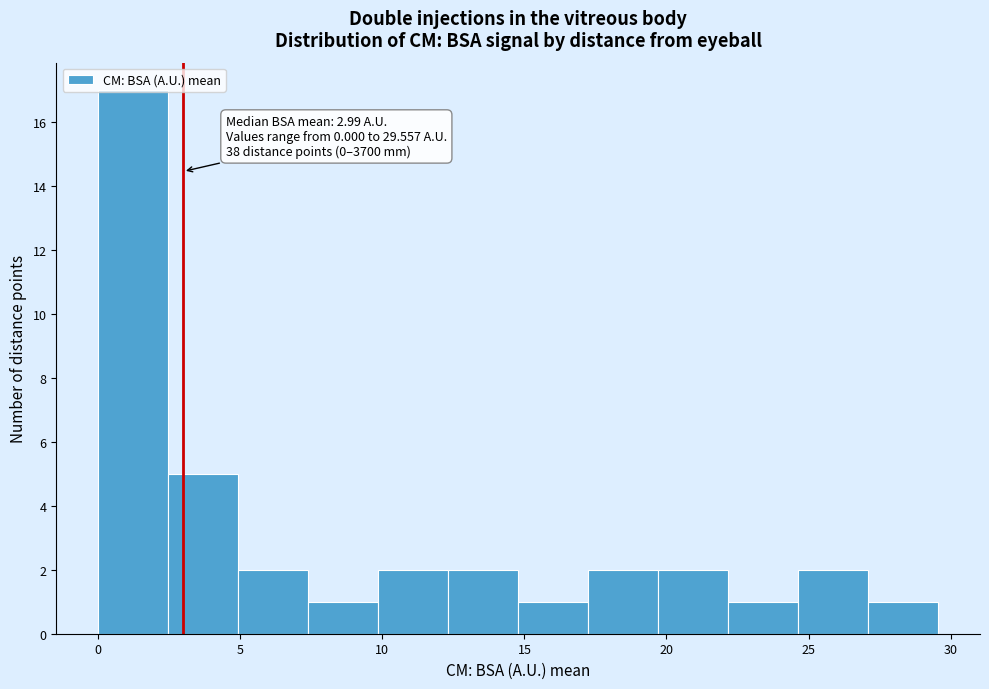

Over which range of the x-axis is the bar tallest?

0.0 to 2.5